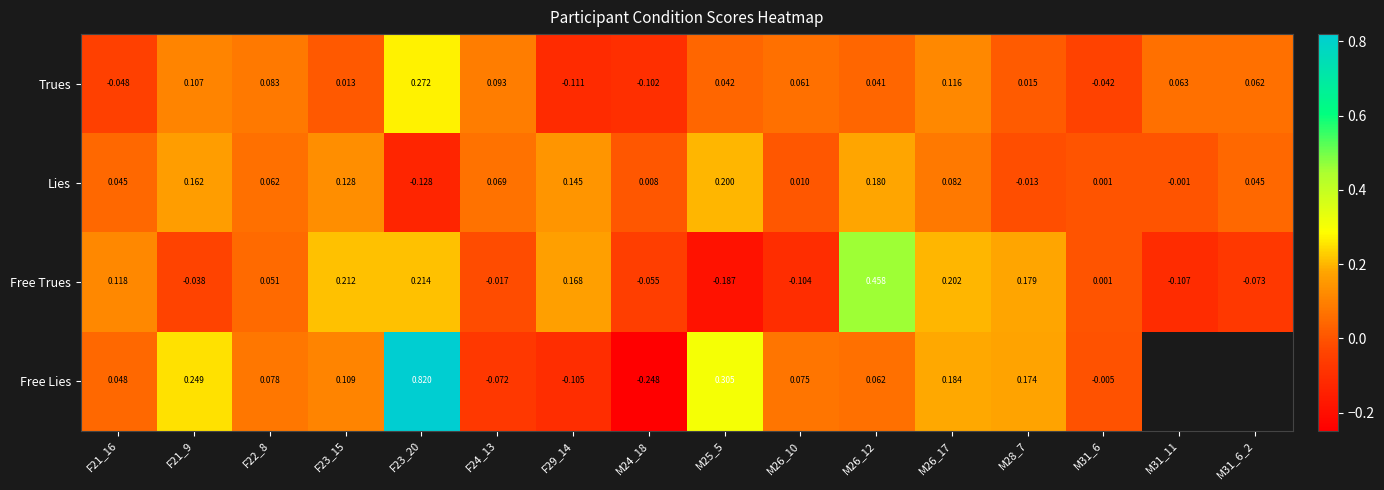

How many negative values does the Free Trues series have?

7